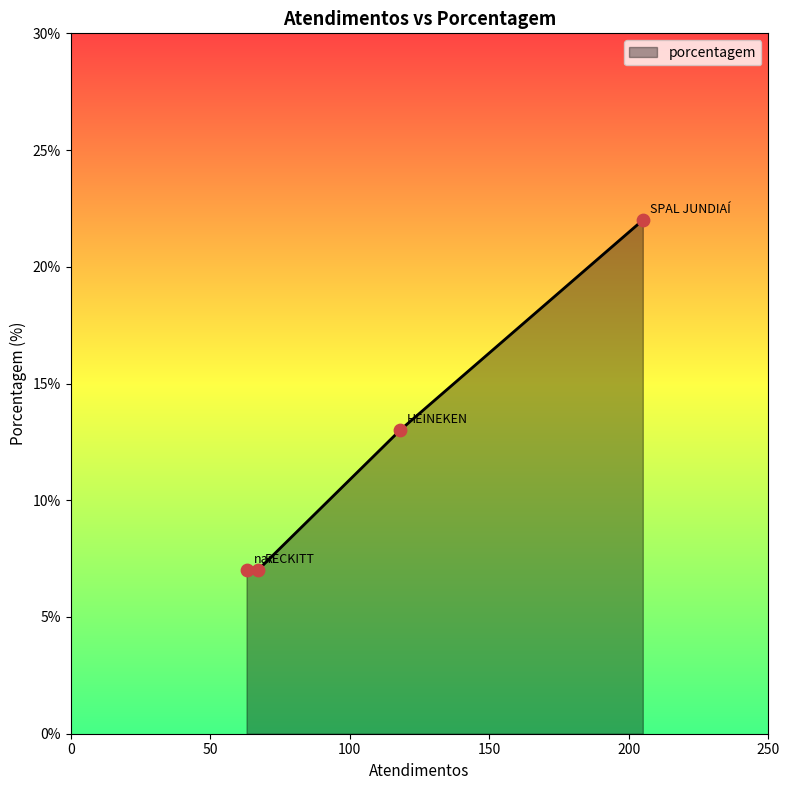

Approximately how many times larger is the value at nan compared to RECKITT?

1.0